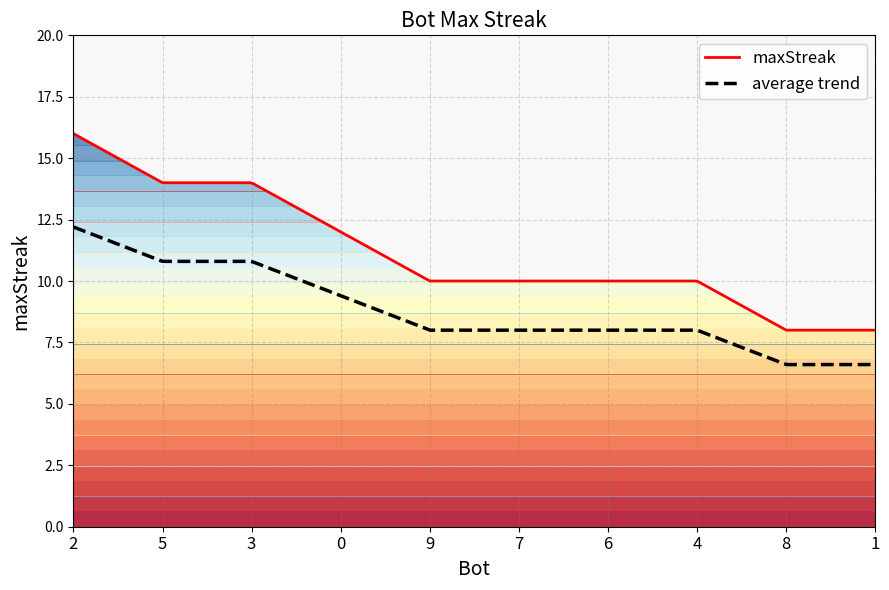

True or false: there are more than 2 points higher than both neighbors.

False